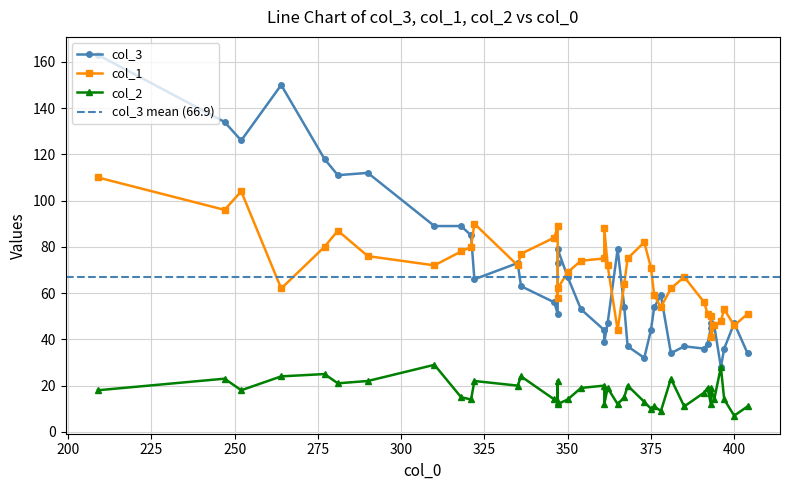

True or false: col_2 and col_3 cross at least once.

False